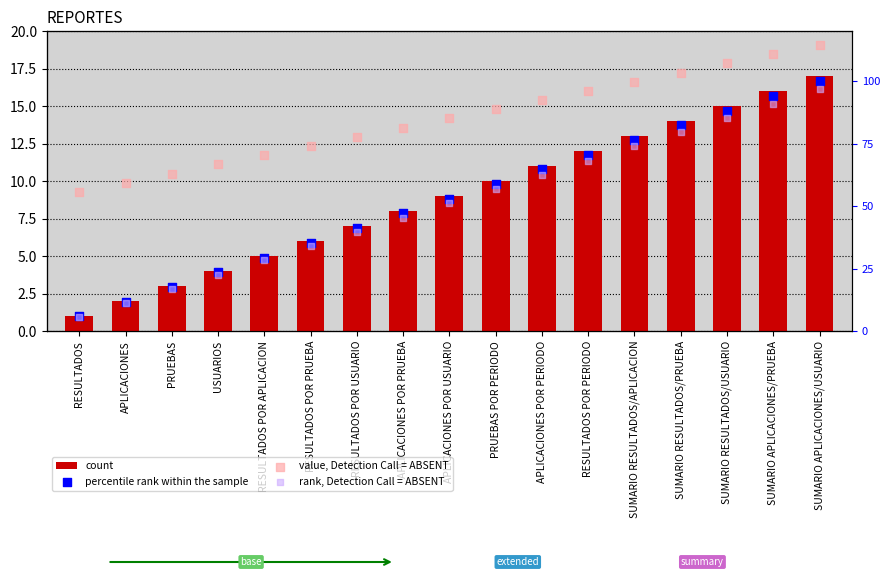

What are all the series names shown in the legend?

count, percentile rank within the sample, value, Detection Call = ABSENT, rank, Detection Call = ABSENT